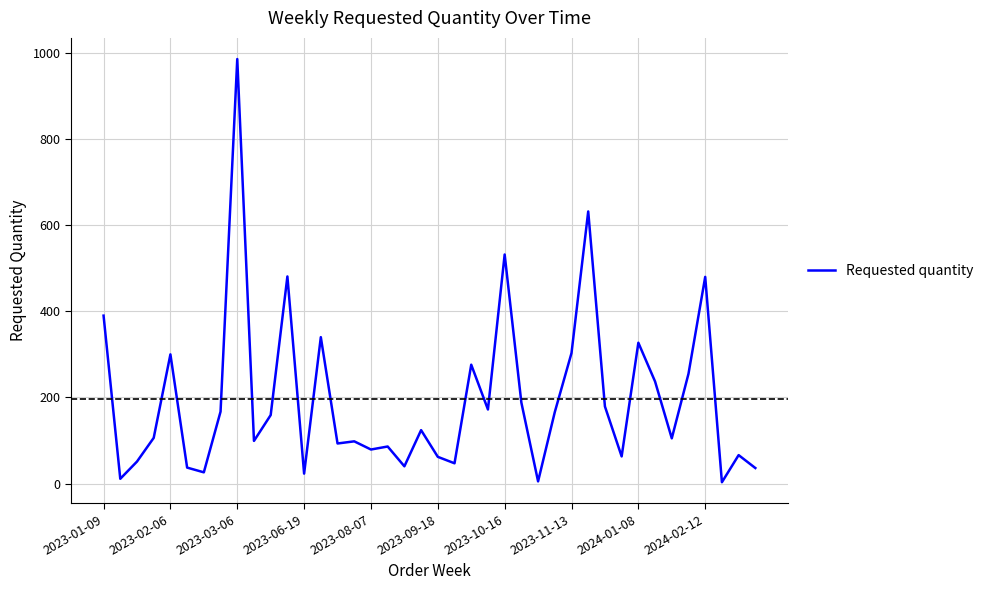

At which category does the data reach its first local peak?

2023-02-06